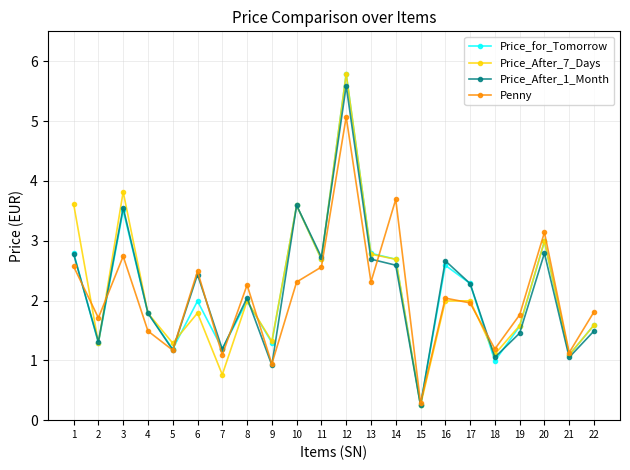

The value of Penny at 15 is 0.3. True or false?

True